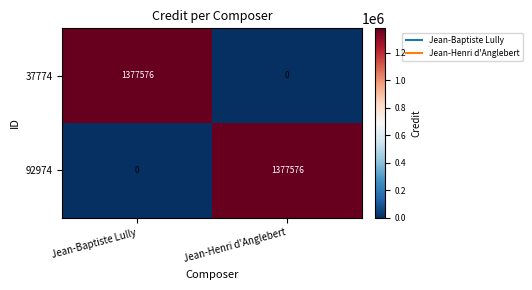

What is the spread (max minus min) of values at Jean-Henri d'Anglebert?

1377576